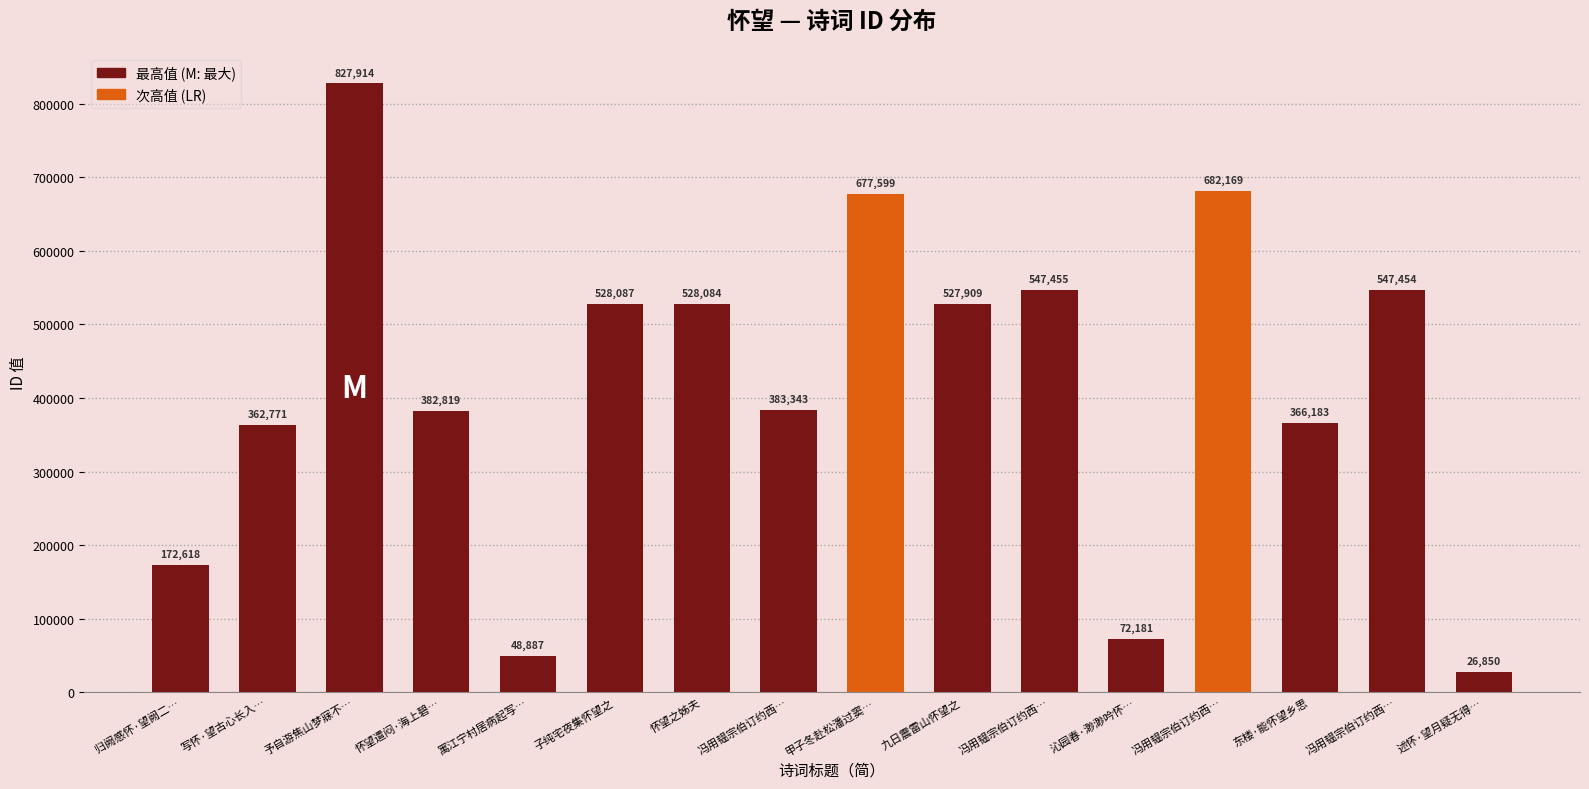

Reading right to left, list all the values displayed in this chart.

述怀·望月疑无得…=26850	冯用韫宗伯订约西…=547454	东楼·能怀望乡思=366183	冯用韫宗伯订约西…=682169	沁园春·渺渺吟怀…=72181	冯用韫宗伯订约西…=547455	九日震雷山怀望之=527909	甲子冬赴松潘过窦…=677599	冯用韫宗伯订约西…=383343	怀望之姊夫=528084	子纯宅夜集怀望之=528087	寓江宁村居病起写…=48887	怀望遣闷·海上碧…=382819	予自游焦山梦寐不…=827914	写怀·望古心长入…=362771	归阙感怀·望阙二…=172618